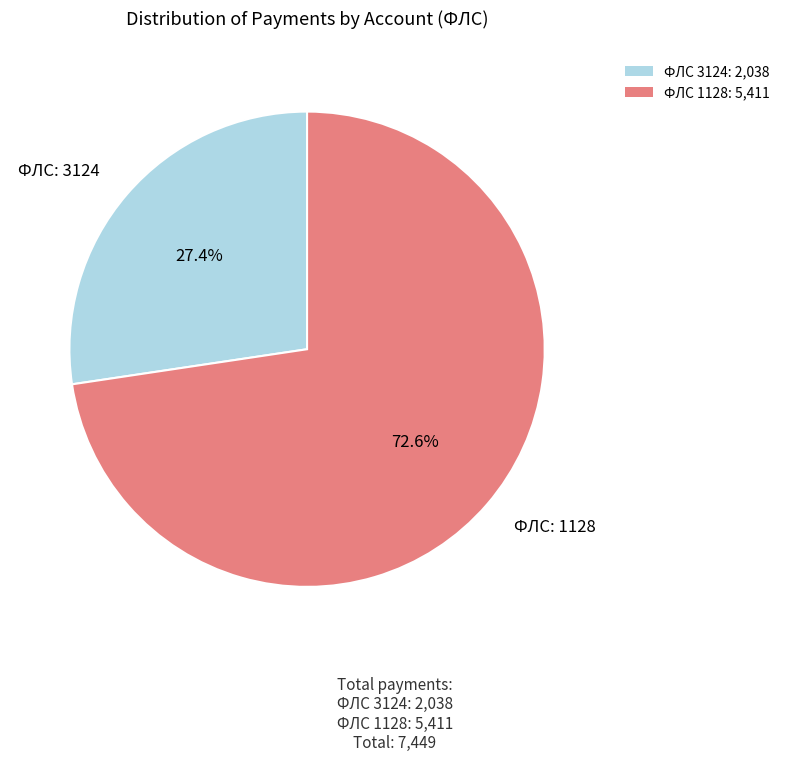

Rank the categories by value from lowest to highest.

ФЛС 3124: 2,038, ФЛС 1128: 5,411